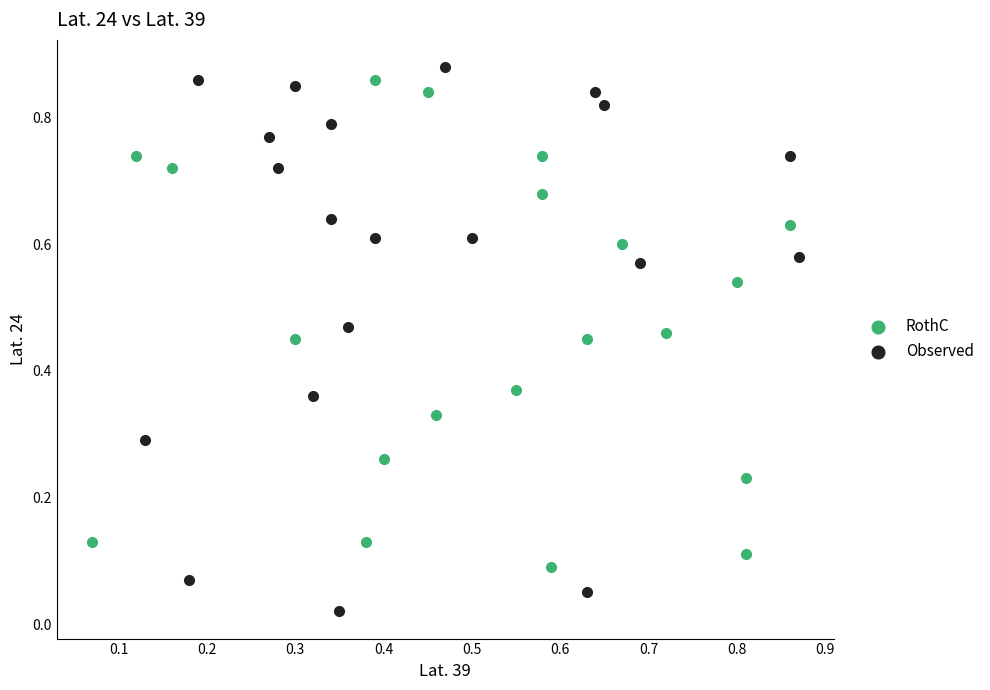

Which series reaches the minimum Y coordinate?

Observed